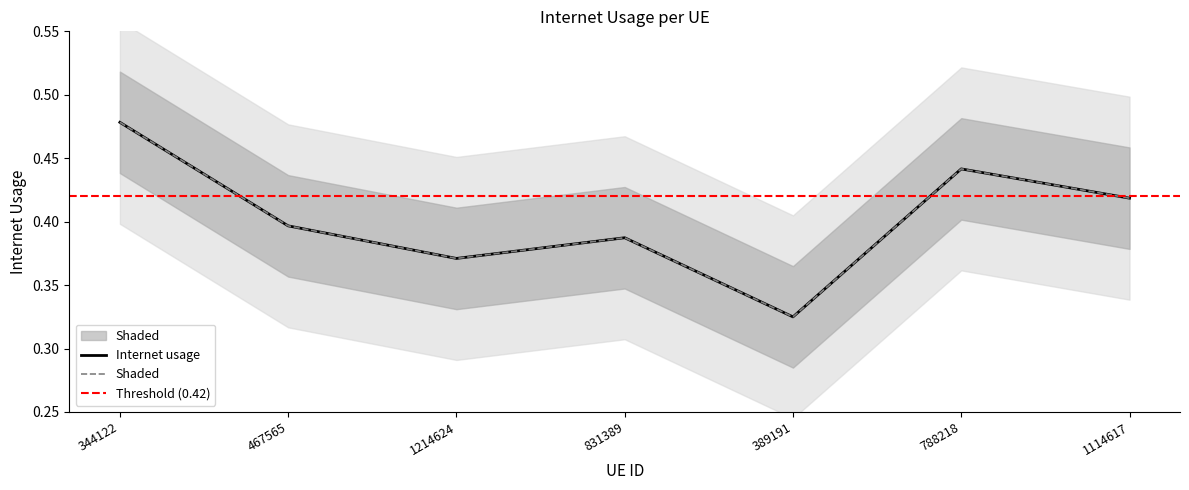

What is the label of the 2nd point from the left?

467565